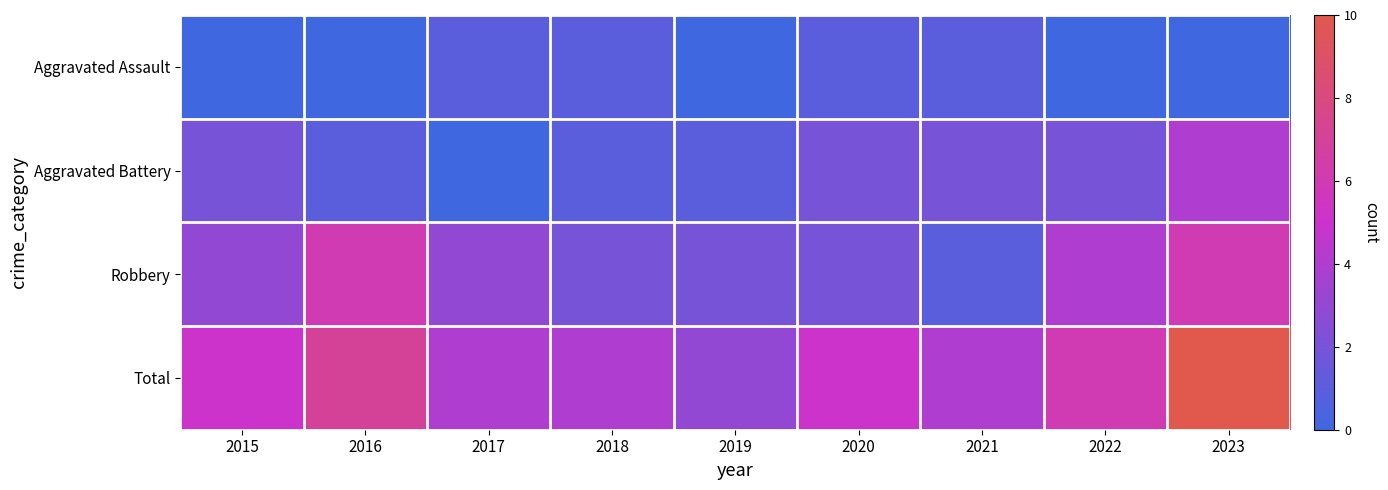

How many distinct data groups are displayed?

4